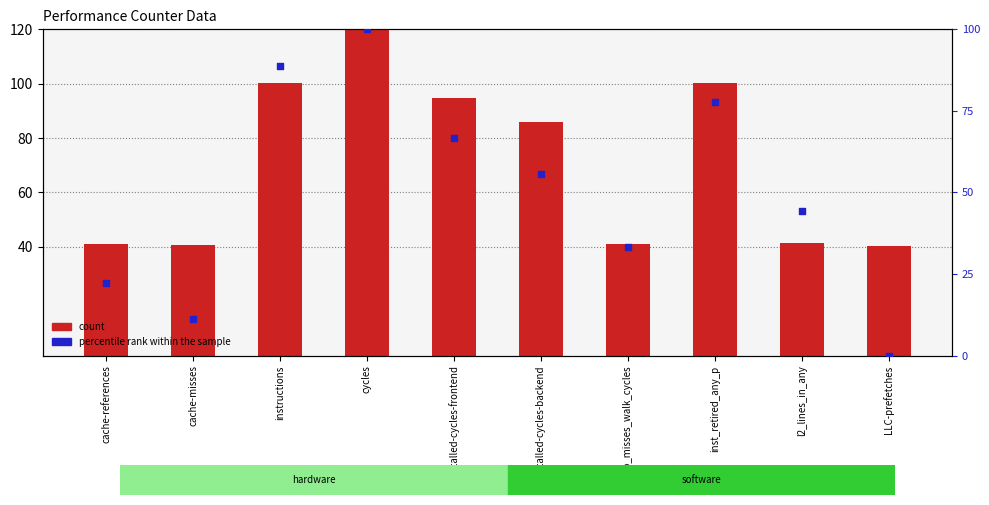

Which series contains the highest Y value?

count